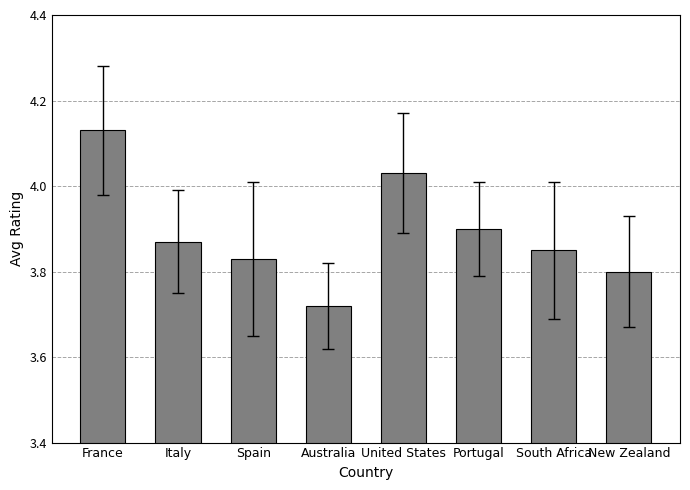

Which label corresponds to the largest value in the chart?

France